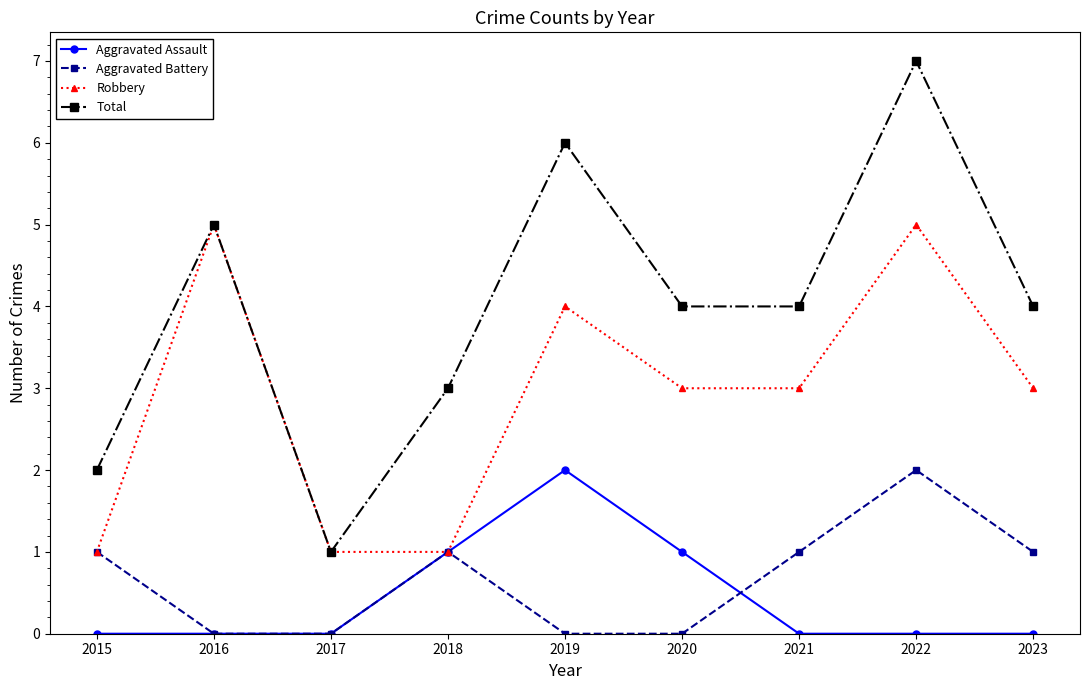

Is it true that Total equals 6 at 2019?

True